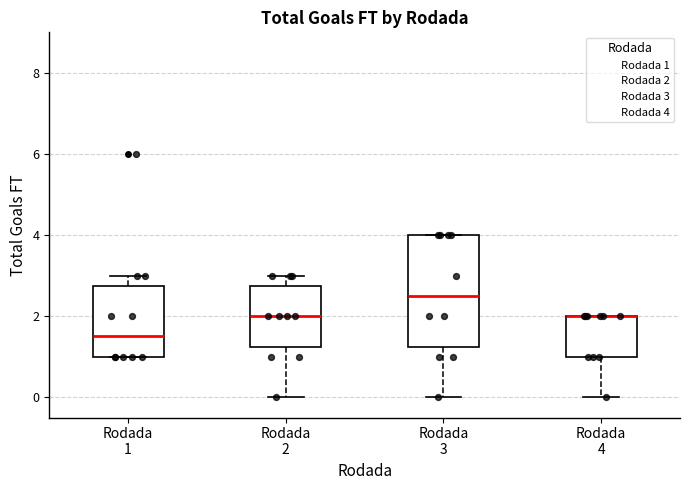

Reading left to right, read every box against the y-axis: the position of its median line, the range the box covers, and the ends of its whiskers. The values are not printed on the chart, so give them approximately, as read against the axis.

Rodada 1: median 1.6, box 1.0 to 2.8, whiskers 1.0 to 3.0
Rodada 2: median 2.0, box 1.2 to 2.8, whiskers 0.0 to 3.0
Rodada 3: median 2.6, box 1.2 to 4.0, whiskers 0.0 to 4.0
Rodada 4: median 2.0 (drawn on the box's upper edge), box 1.0 to 2.0, whiskers 0.0 to 2.0